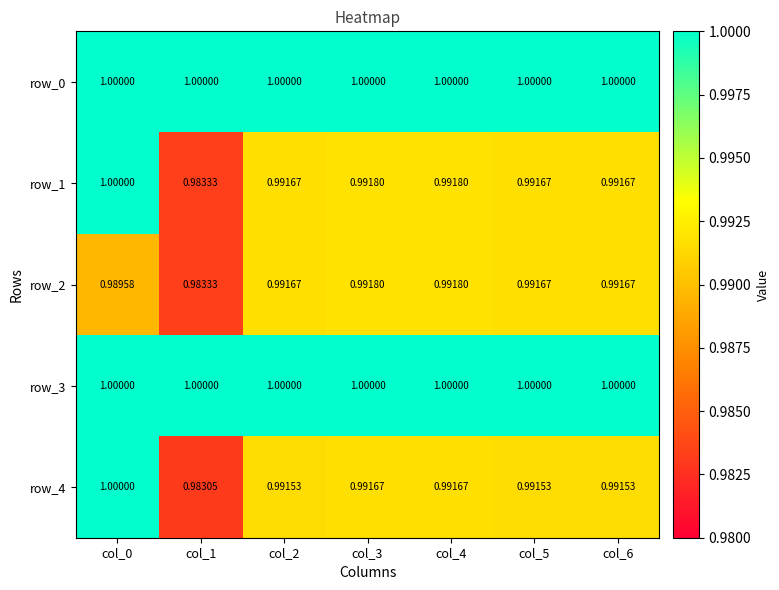

Count the number of data series in this chart.

5